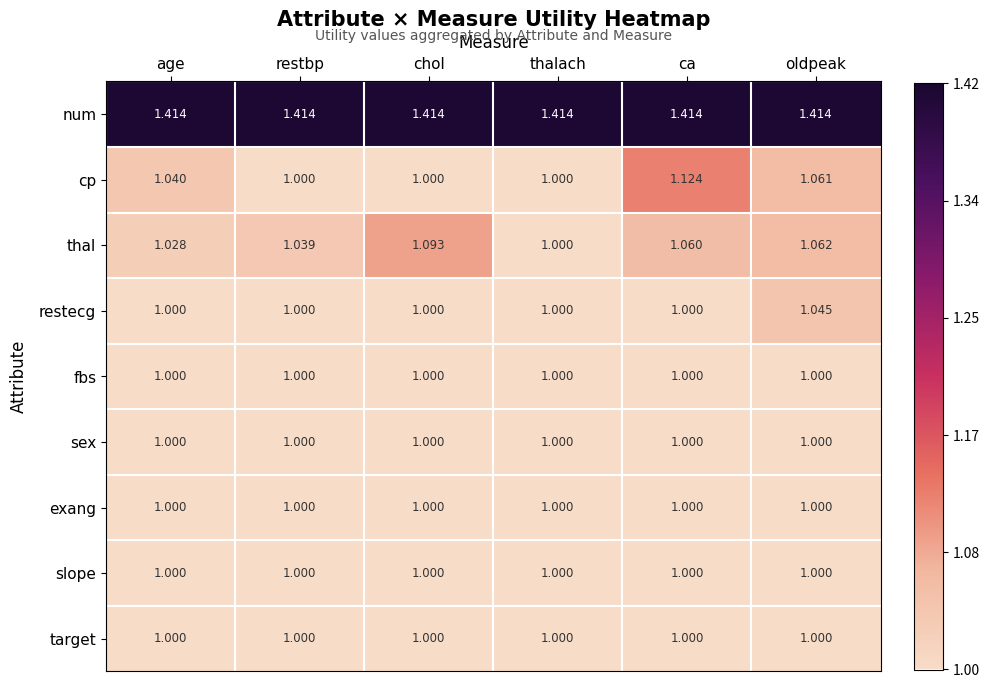

Count the number of data series in this chart.

9